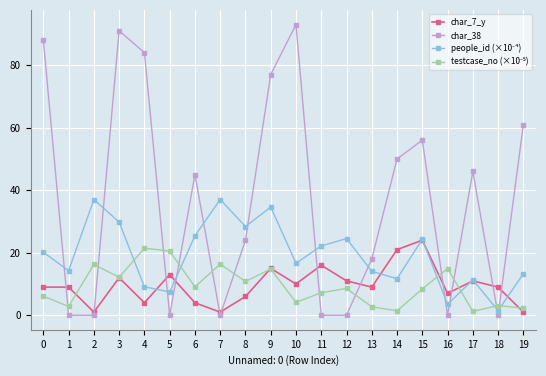

Which series has the largest total across all categories?

char_38